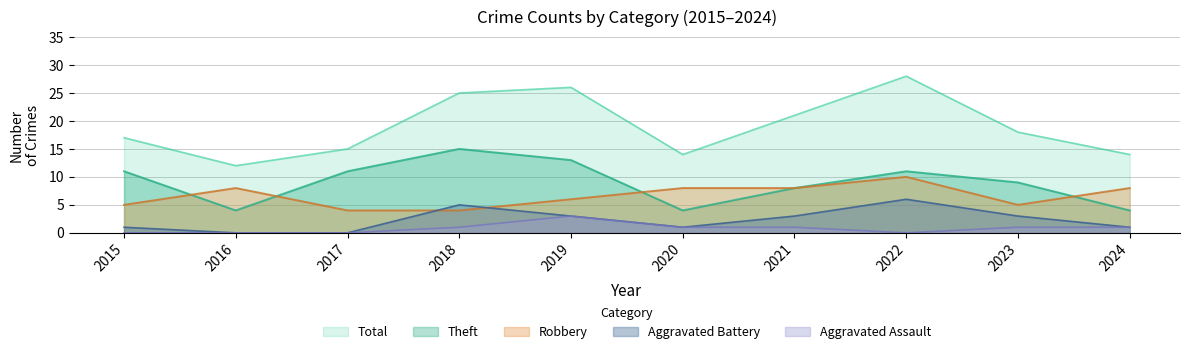

The Theft series shows 15 at 2018. True or false?

True